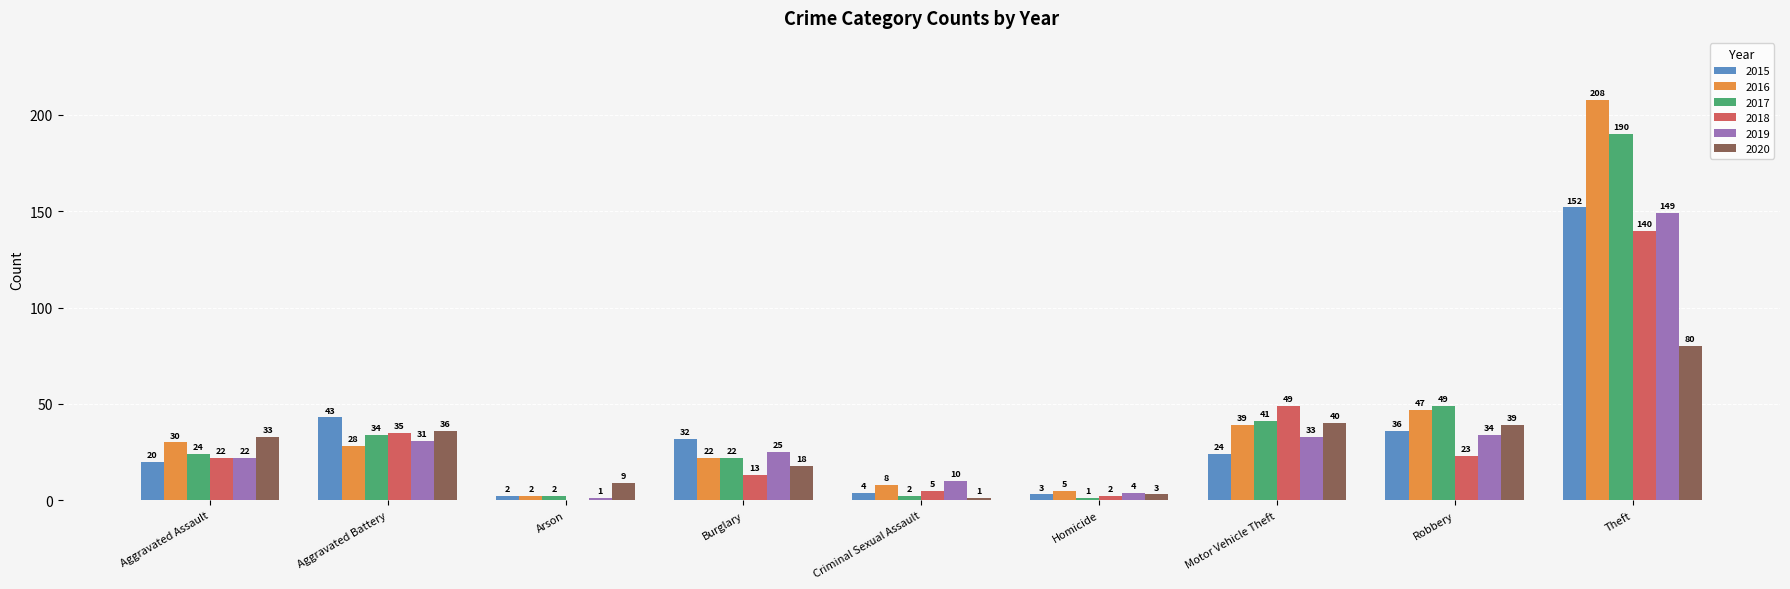

At which label is 2020 closest to 40?

Motor Vehicle Theft